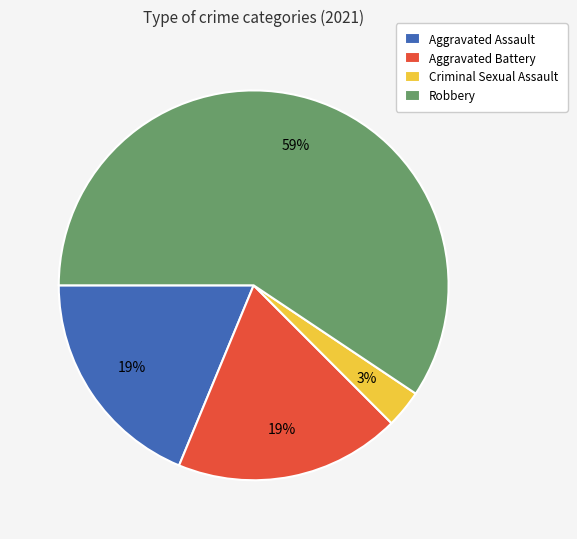

Is it true that Robbery is 59% of the pie?

True